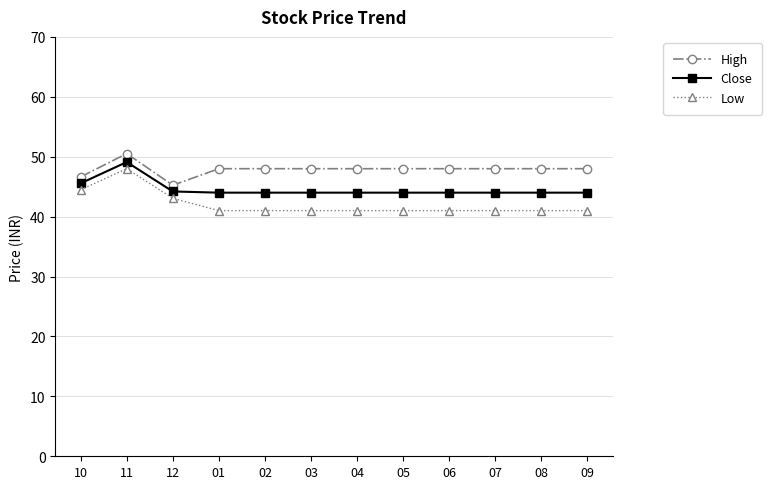

The Low series shows 43.1 at 12. True or false?

True